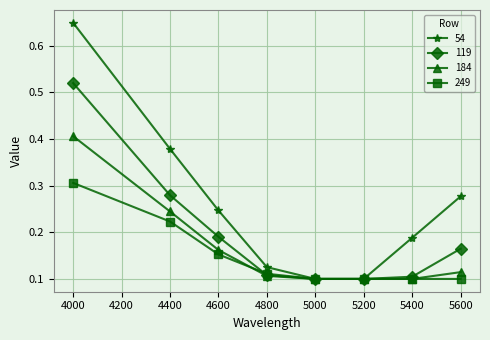

Does the chart display data point markers on the line(s)?

Yes